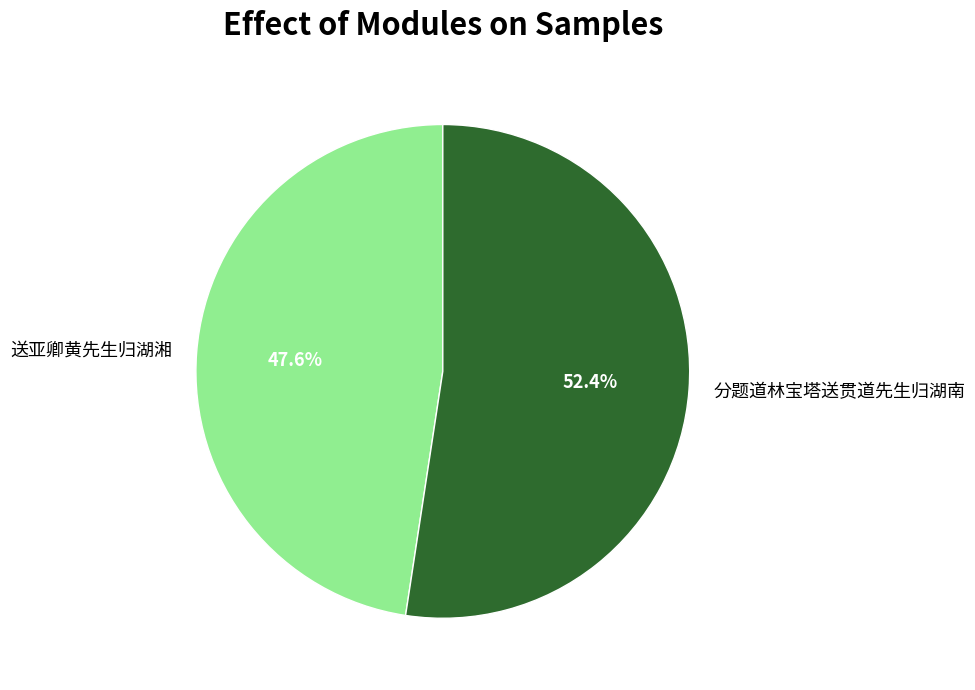

To the nearest percent, what portion does 分题道林宝塔送贯道先生归湖南 represent?

52%